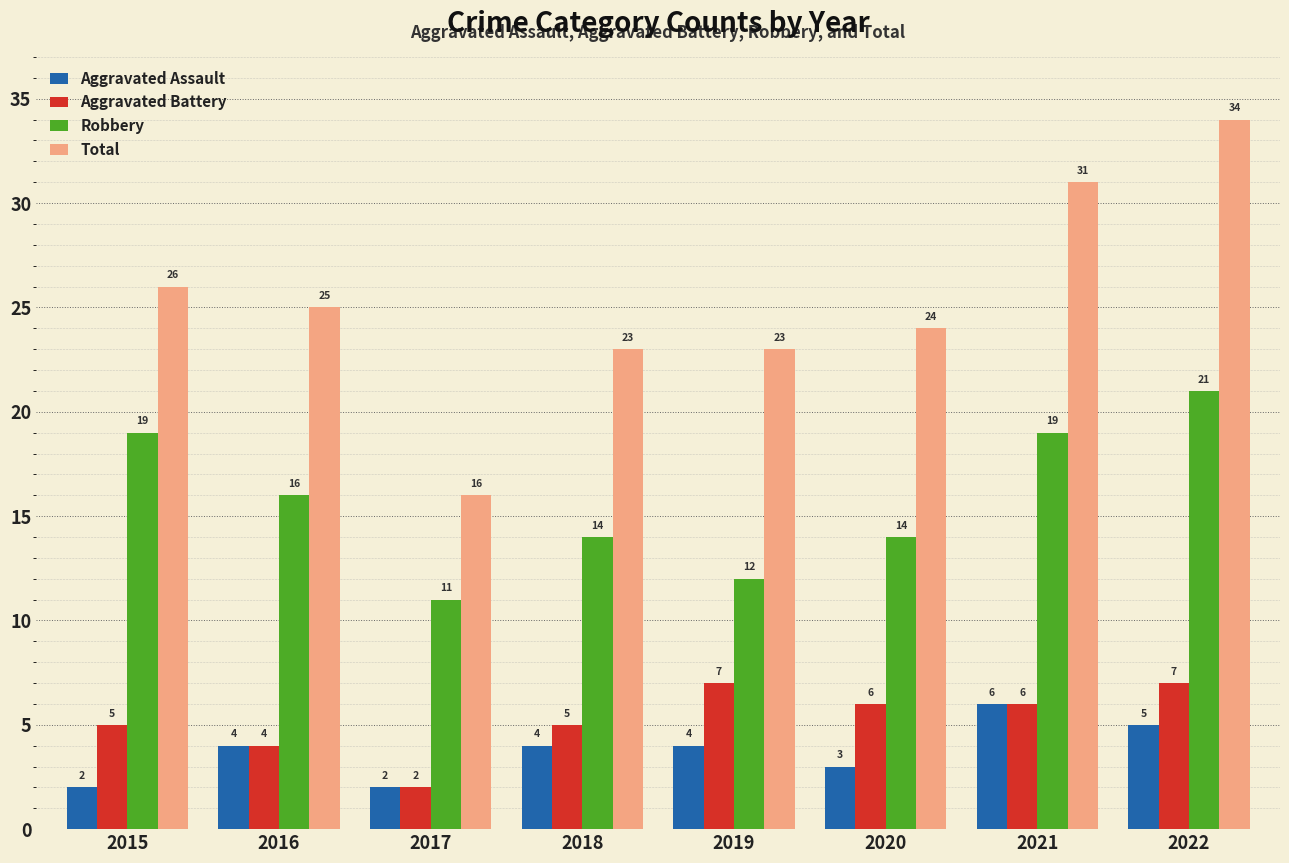

Are the bars horizontal?

No